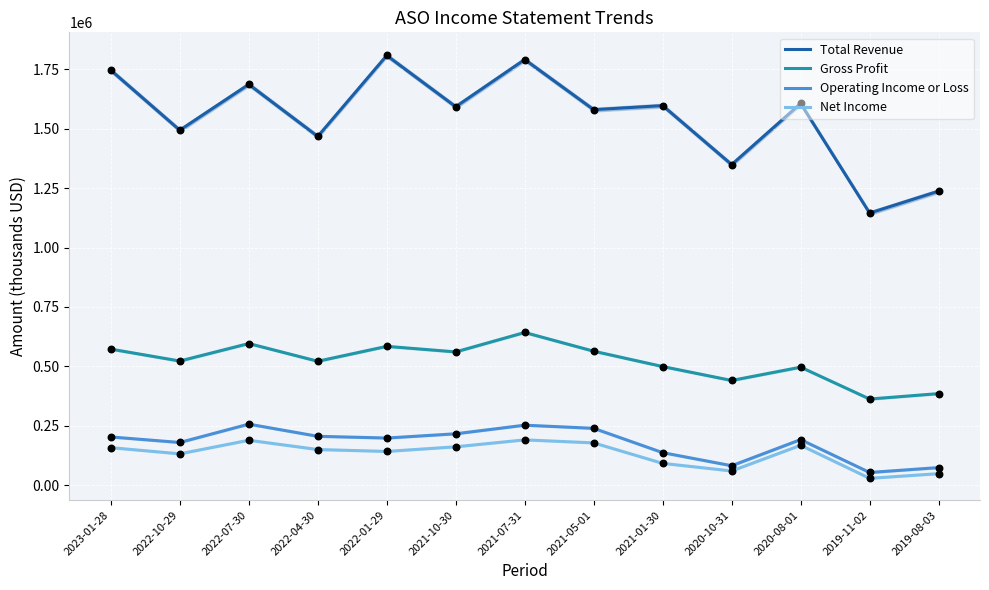

What are all the series names shown in the legend?

Total Revenue, Gross Profit, Operating Income or Loss, Net Income